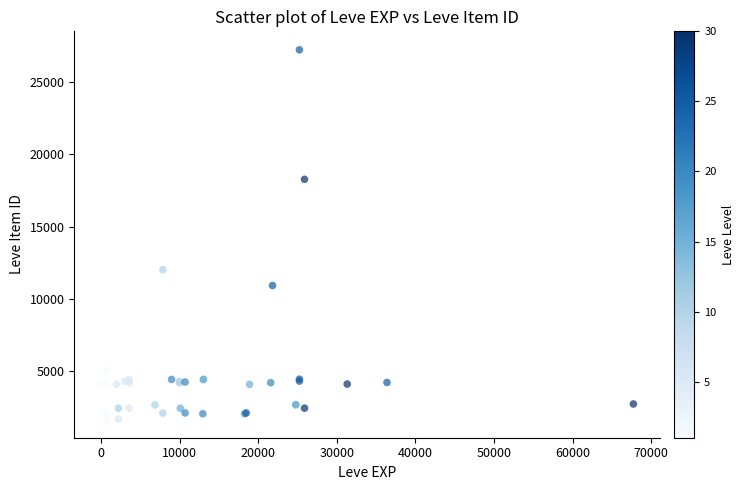

What Y value in the scatter plot is closest to 14448?

12018